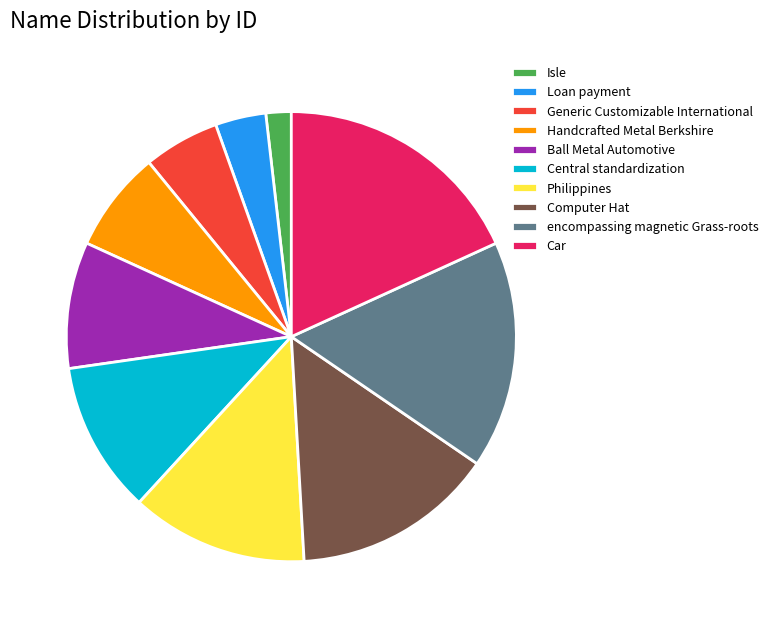

Is there a majority slice in this chart?

No